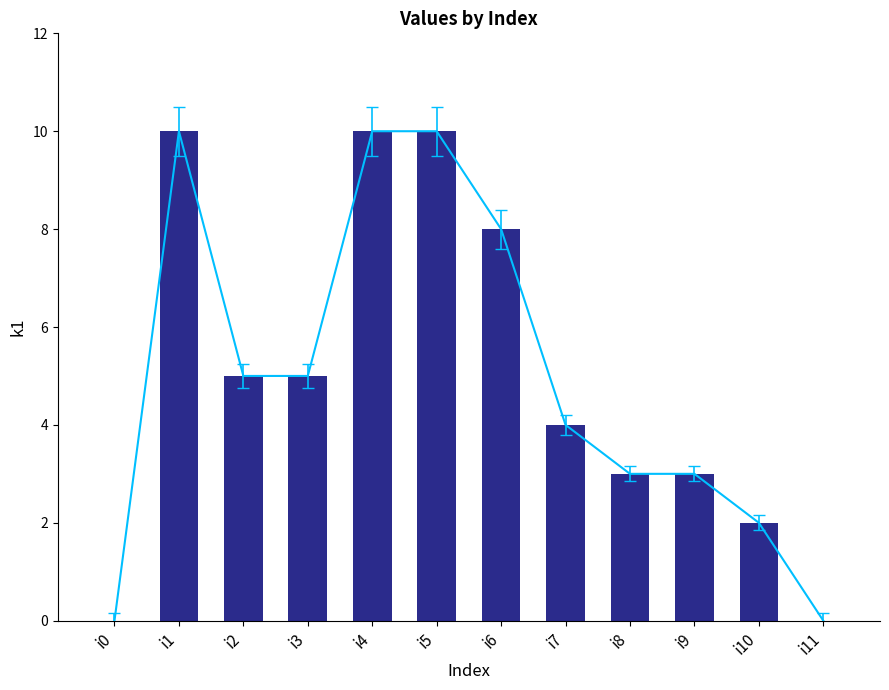

List the labels in order of value, smallest first.

i0, i11, i10, i8, i9, i7, i2, i3, i6, i1, i4, i5